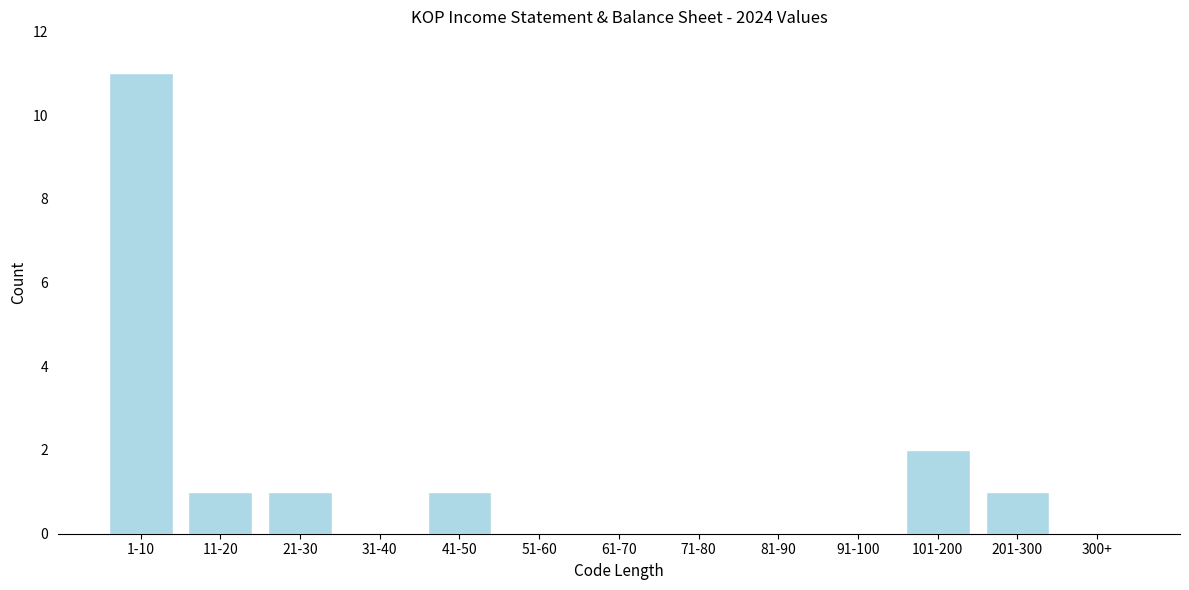

Reading left to right, transcribe all the data shown in this chart.

1-10=11	11-20=1	21-30=1	31-40=0	41-50=1	51-60=0	61-70=0	71-80=0	81-90=0	91-100=0	101-200=2	201-300=1	300+=0